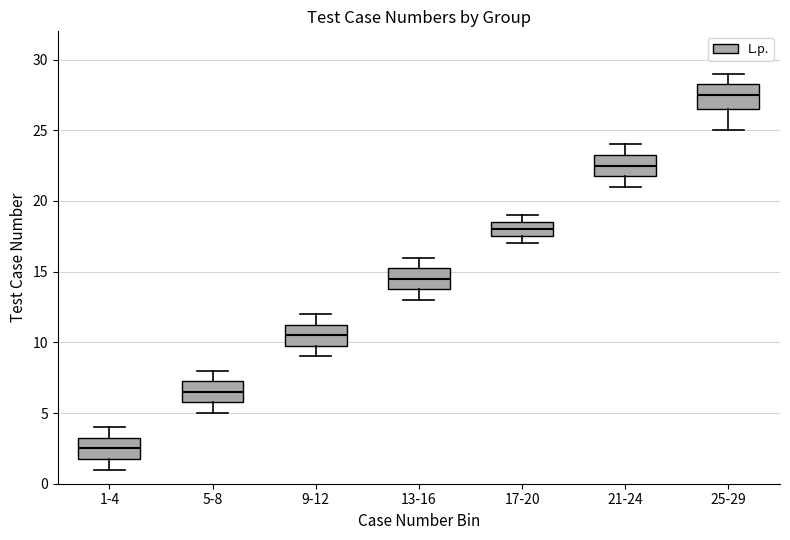

Which box's median line is the highest?

25-29